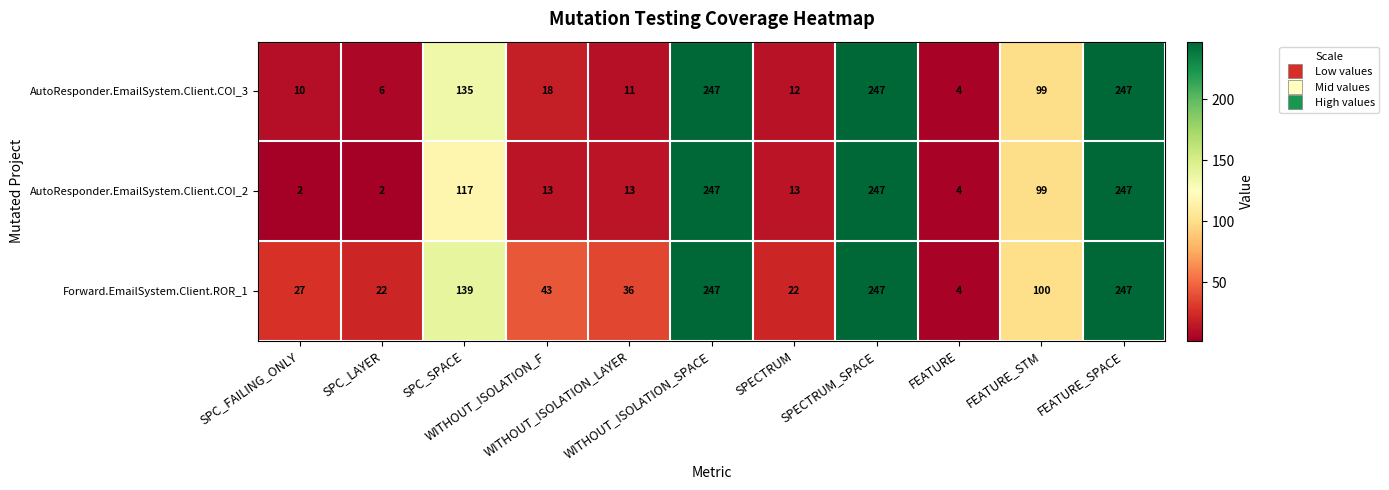

What is the average value of the AutoResponder.EmailSystem.Client.COI_3 series?

94